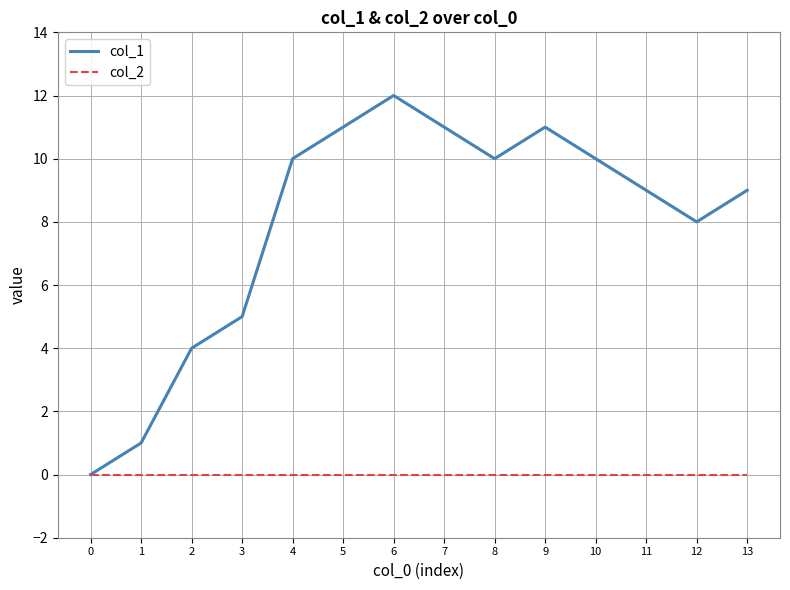

Is the value of col_1 at 3 greater than the value of col_2 at 10?

Yes